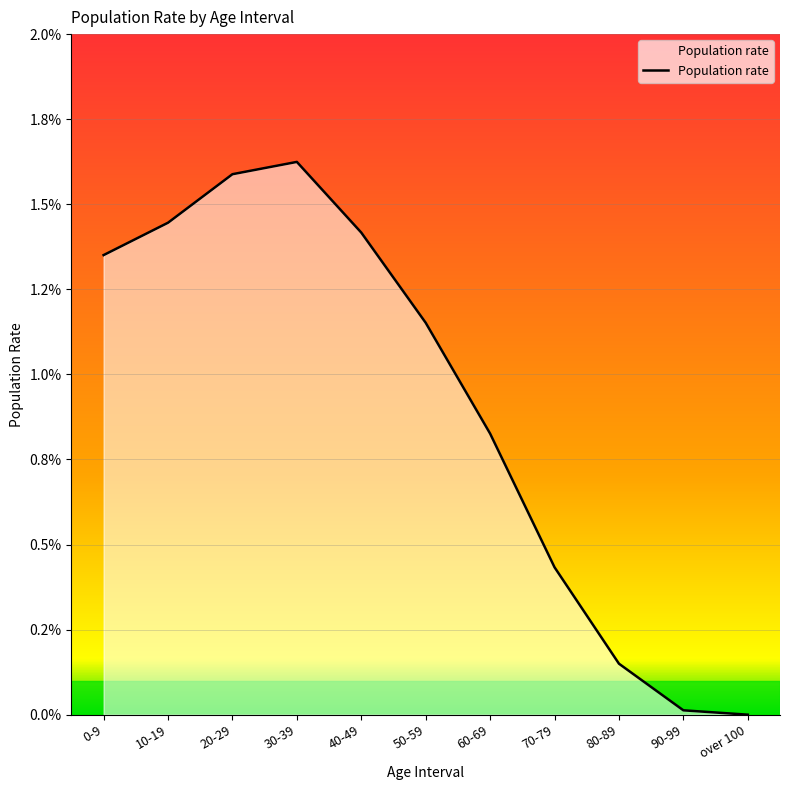

List the labels in order of value, smallest first.

over 100, 90-99, 80-89, 70-79, 60-69, 50-59, 0-9, 40-49, 10-19, 20-29, 30-39